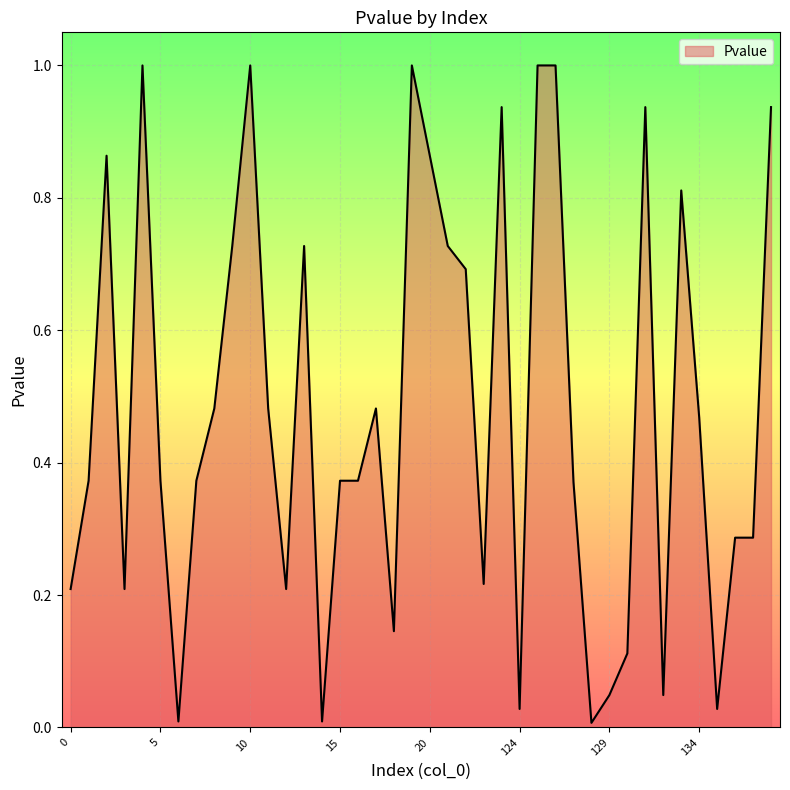

True or false: there are more than 1 points higher than both neighbors.

True